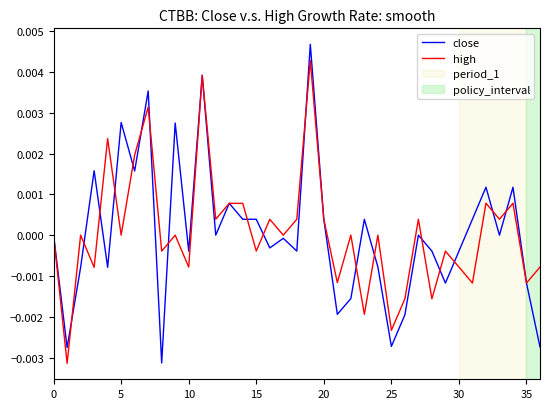

Is this an area chart (filled region under the line)?

No